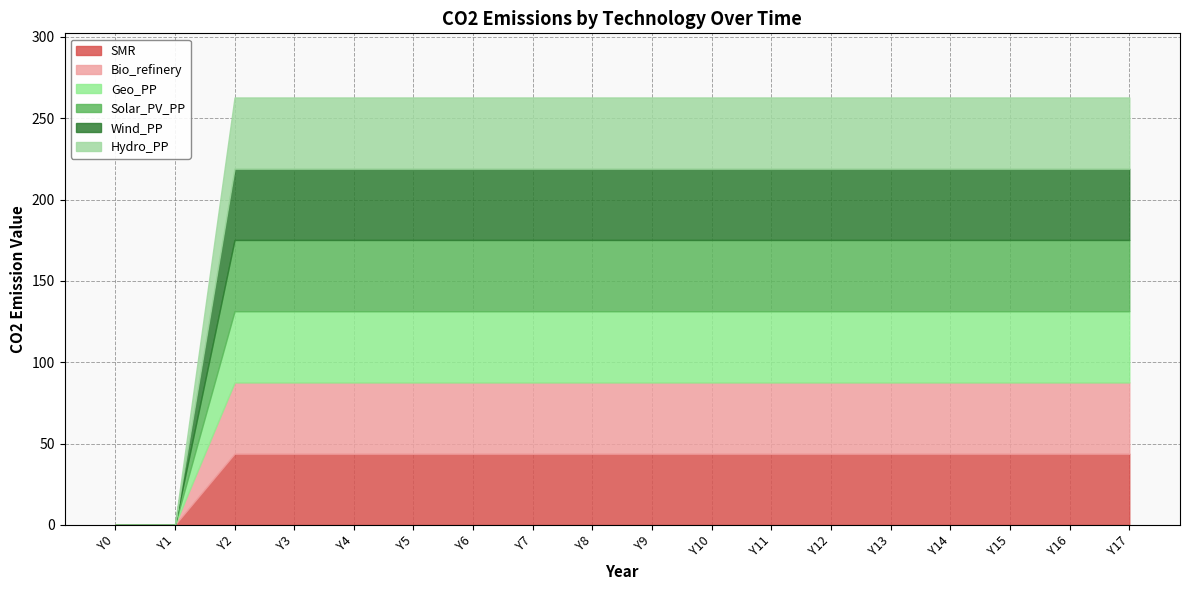

Does the chart display data point markers on the line(s)?

No